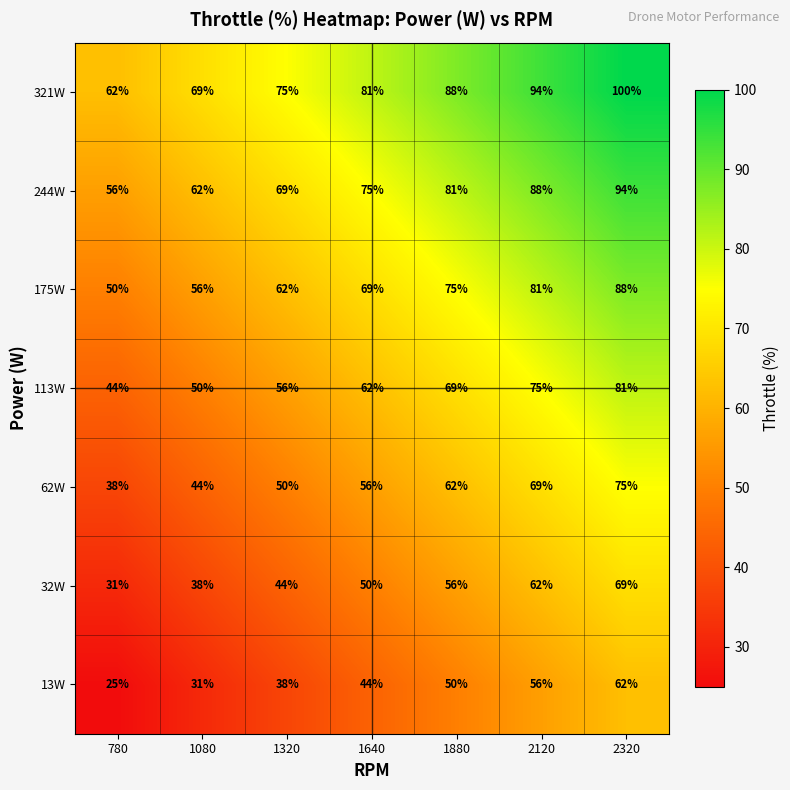

What is the difference between the highest and lowest values at 2320?

38